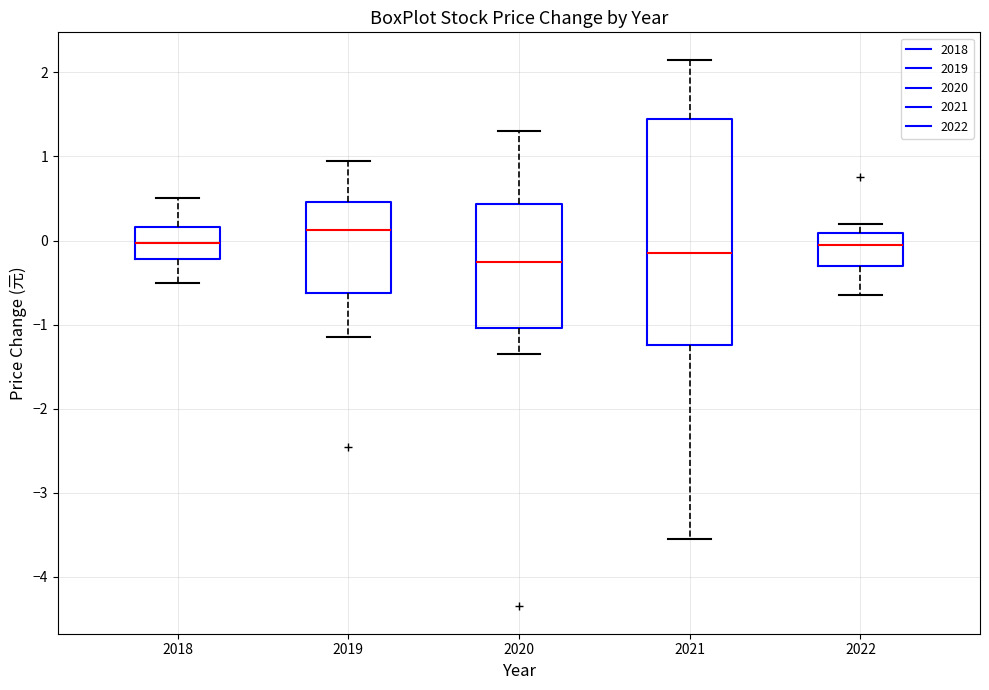

Reading left to right, read every box against the y-axis: the position of its median line, the range the box covers, and the ends of its whiskers. The values are not printed on the chart, so give them approximately, as read against the axis.

2018: median 0.0, box -0.2 to 0.2, whiskers -0.5 to 0.5
2019: median 0.1, box -0.6 to 0.5, whiskers -1.1 to 1.0
2020: median -0.2, box -1.0 to 0.4, whiskers -1.3 to 1.3
2021: median -0.1, box -1.2 to 1.5, whiskers -3.5 to 2.2
2022: median 0.0, box -0.3 to 0.1, whiskers -0.6 to 0.2